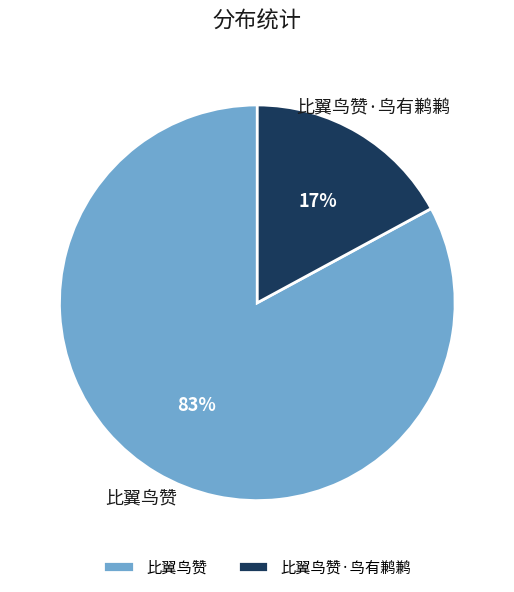

To the nearest percent, what is the difference between the largest and smallest slice percentages?

66%